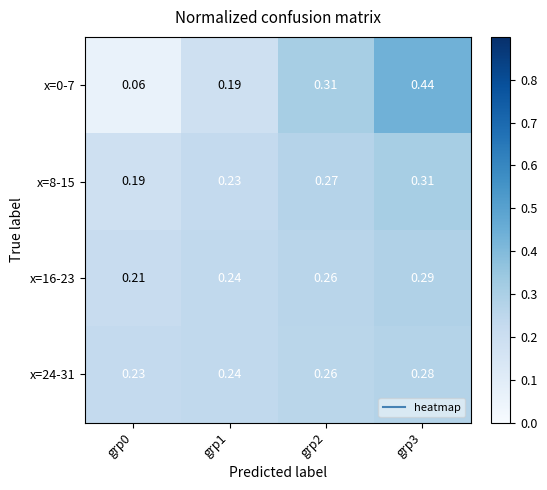

Is the value of x=0-7 at grp2 greater than the value of x=16-23 at grp1?

Yes